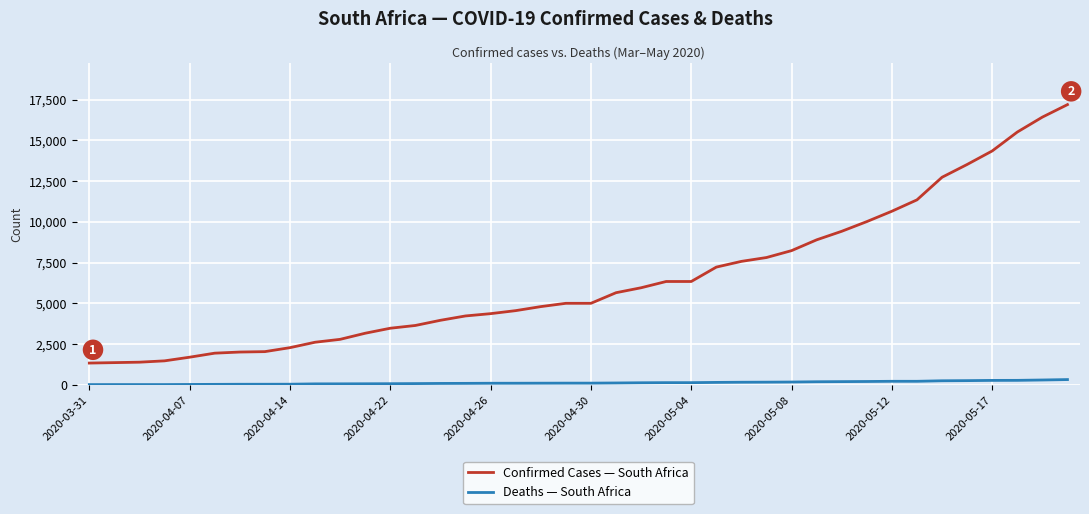

List the series in order of their overall mean, highest first.

Confirmed Cases — South Africa, Deaths — South Africa